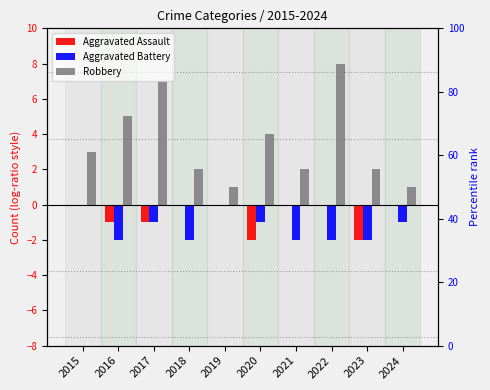

What is the approximate value of Aggravated Battery at 2023?

-2